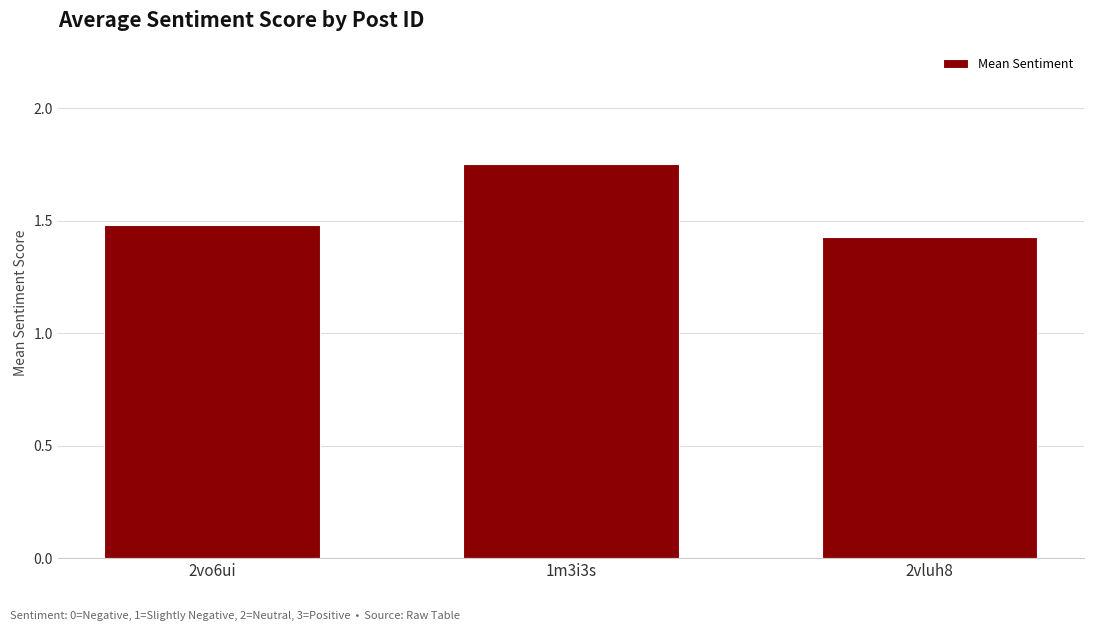

True or false: the data shows 0.6 at 2vluh8.

False